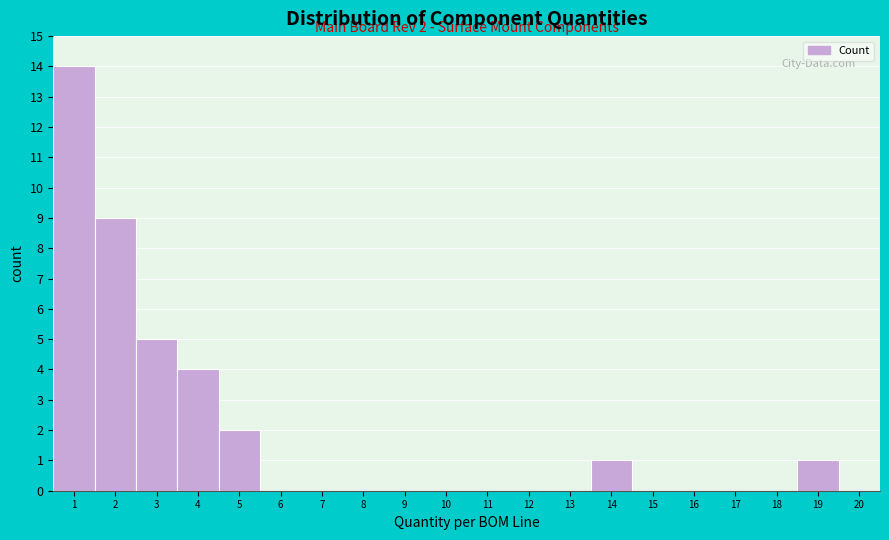

Which range on the x-axis has the tallest bar?

0.5 to 1.5